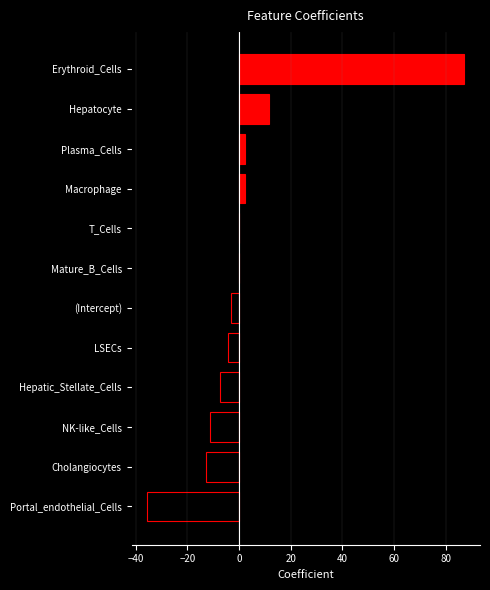

What is the maximum value shown in the chart?

87.2